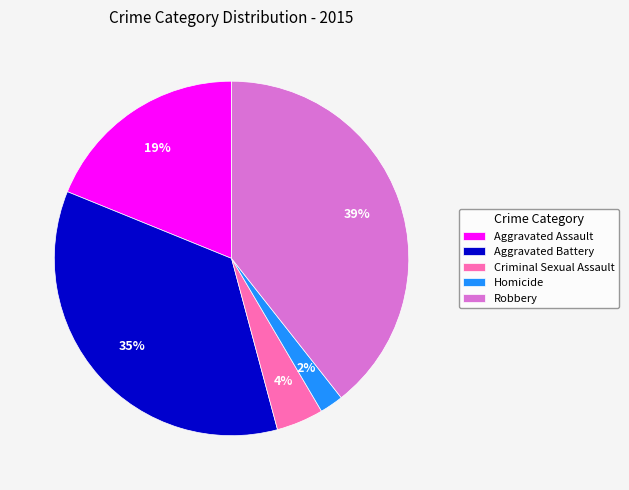

Between Homicide and Robbery, which is larger?

Robbery